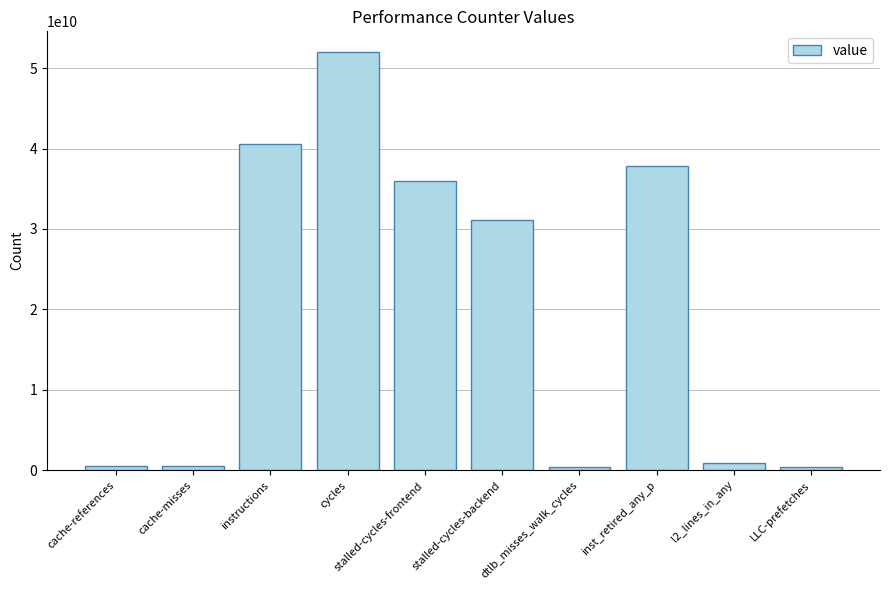

The chart shows a value of 540358750 at cache-misses. True or false?

True